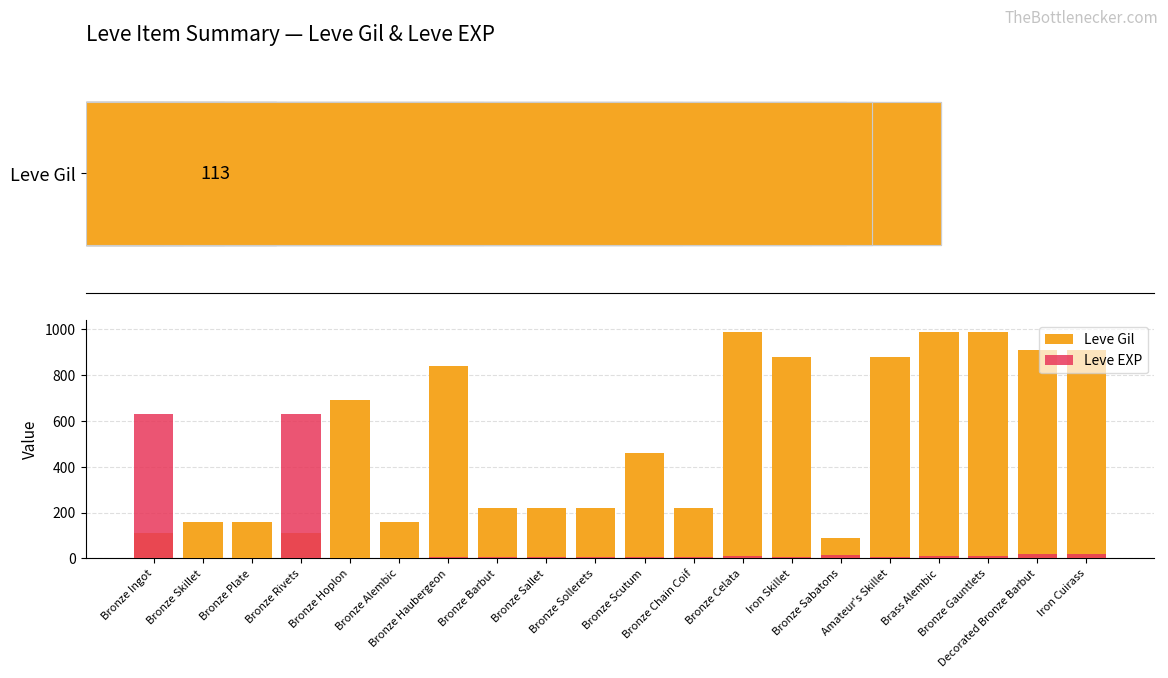

What is the label of the 14th bar from the left?

Iron Skillet